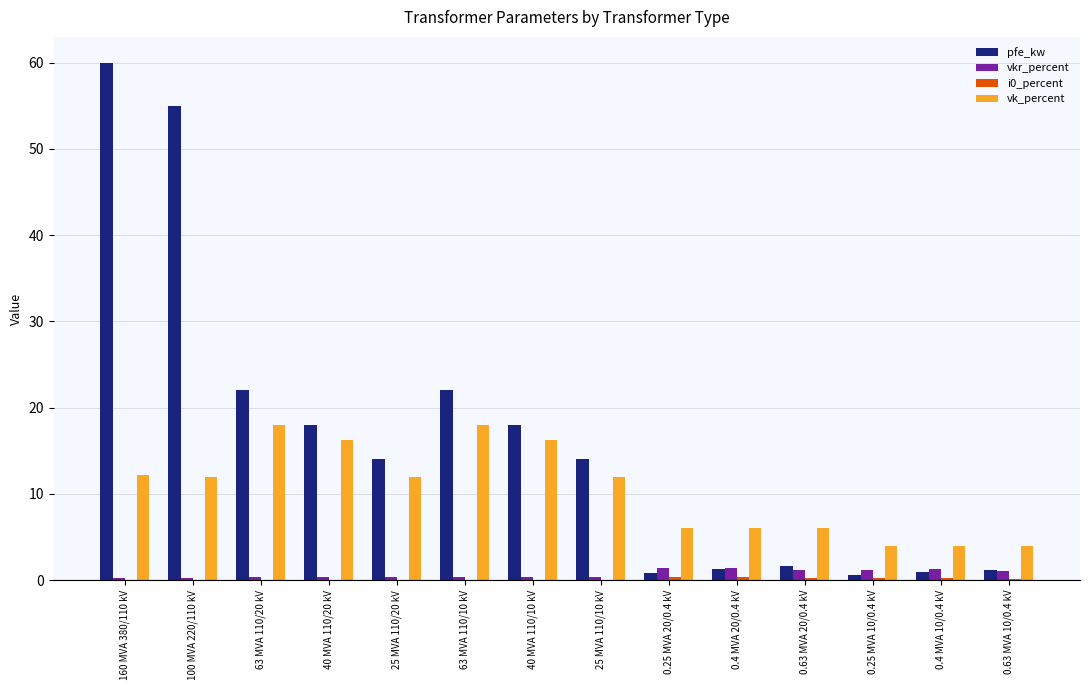

Which series has the largest range (max minus min)?

pfe_kw